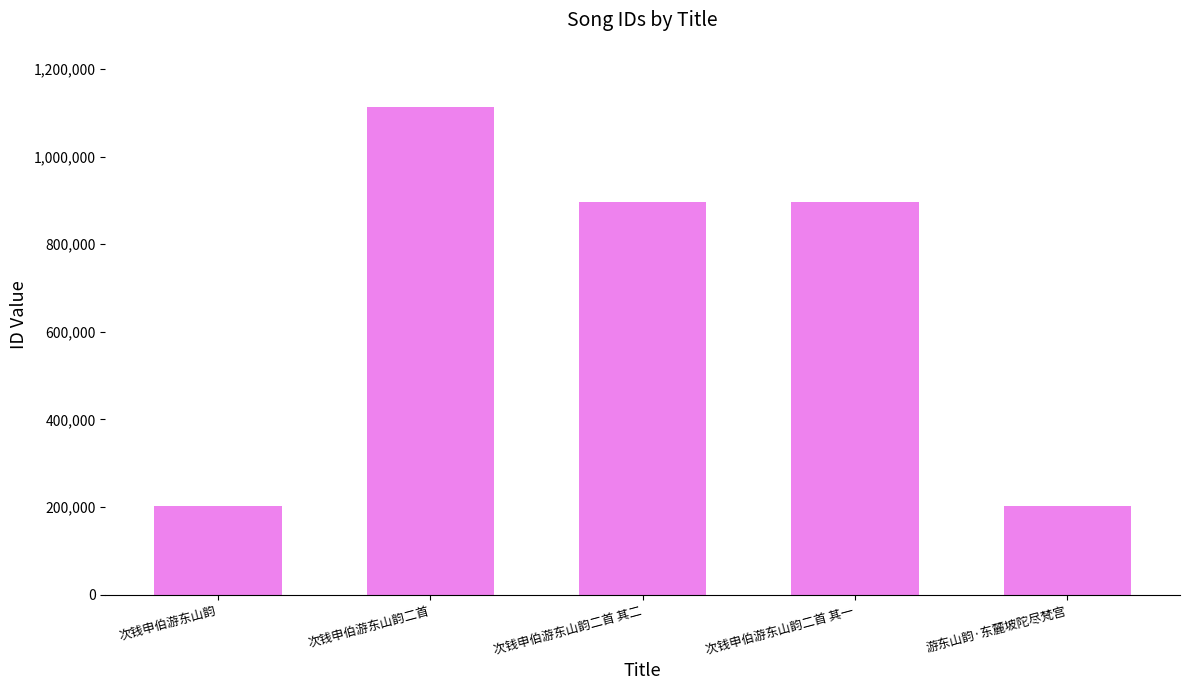

What is the value of the 4th bar from the left?

895364